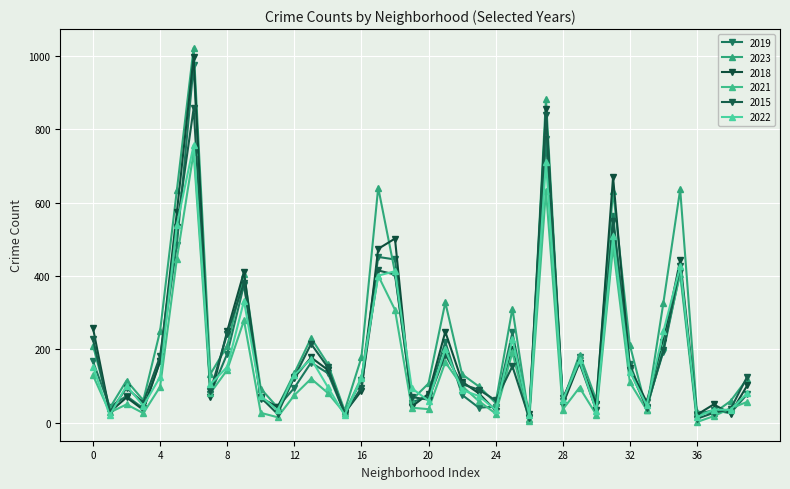

Which series ends up on top after the final intersection of 2015 and 2022?

2015